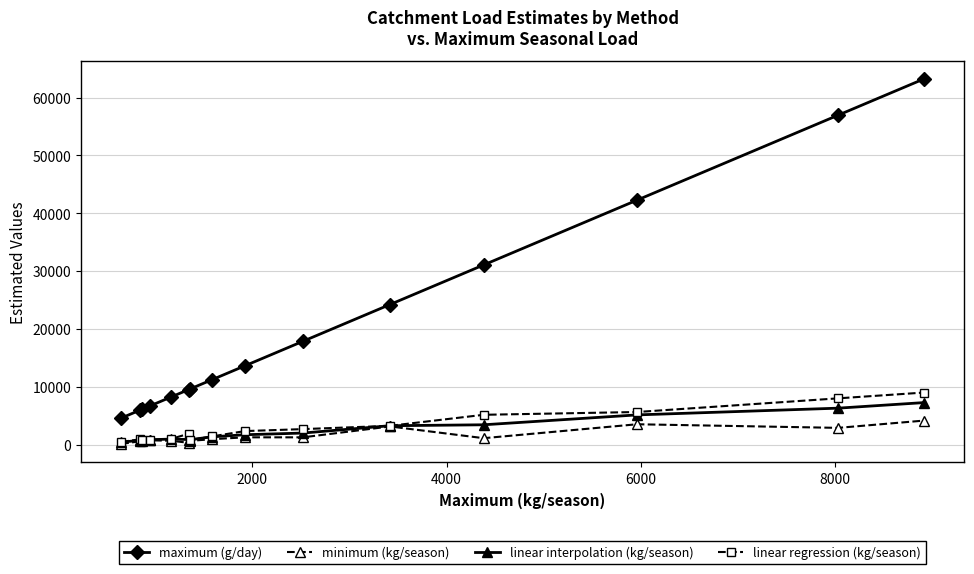

Which series has the largest total across all categories?

maximum (g/day)